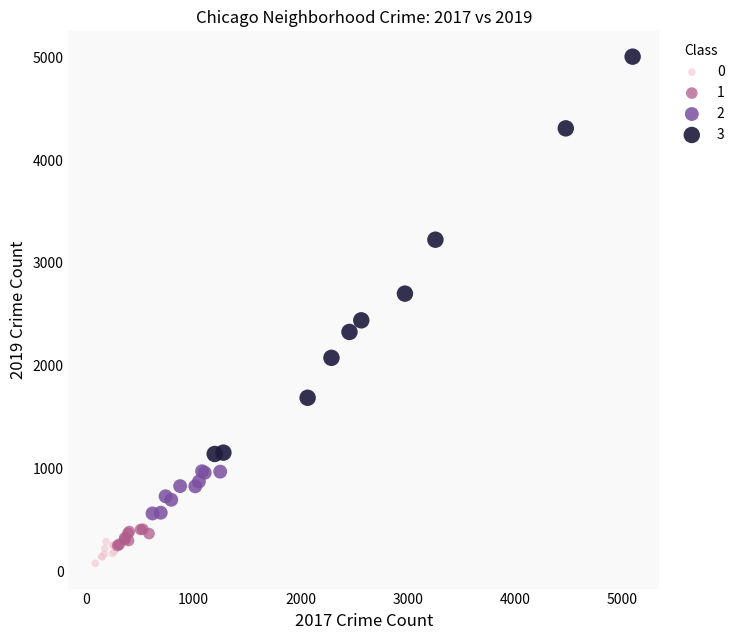

Which series contains the highest Y value?

3